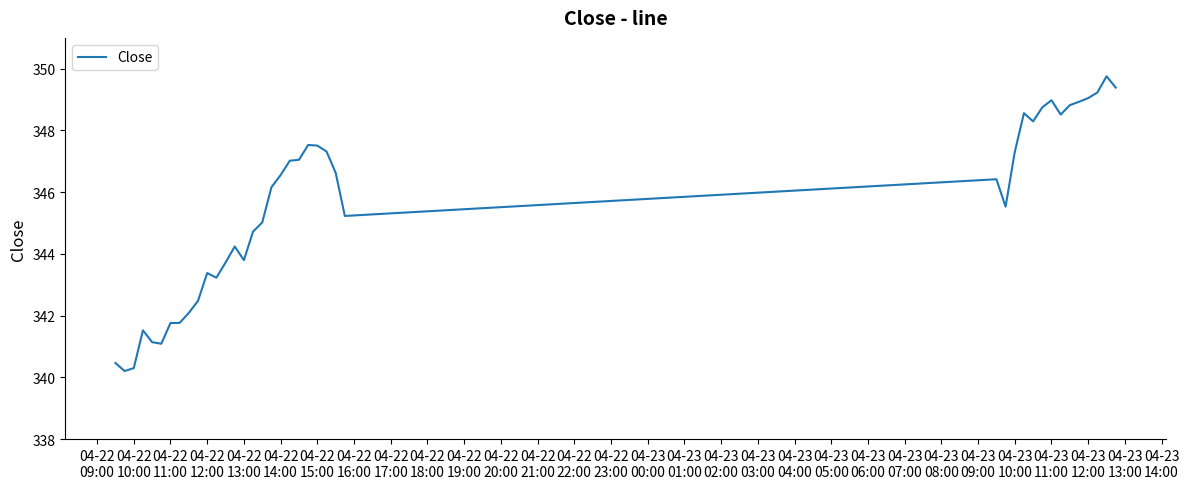

What is the difference between the maximum and second lowest values?

9.5